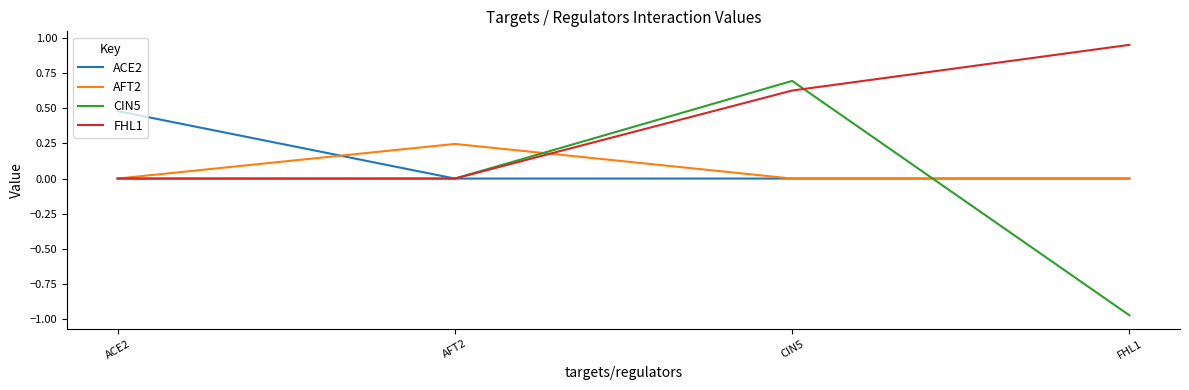

At which category does CIN5 reach its first local peak?

CIN5